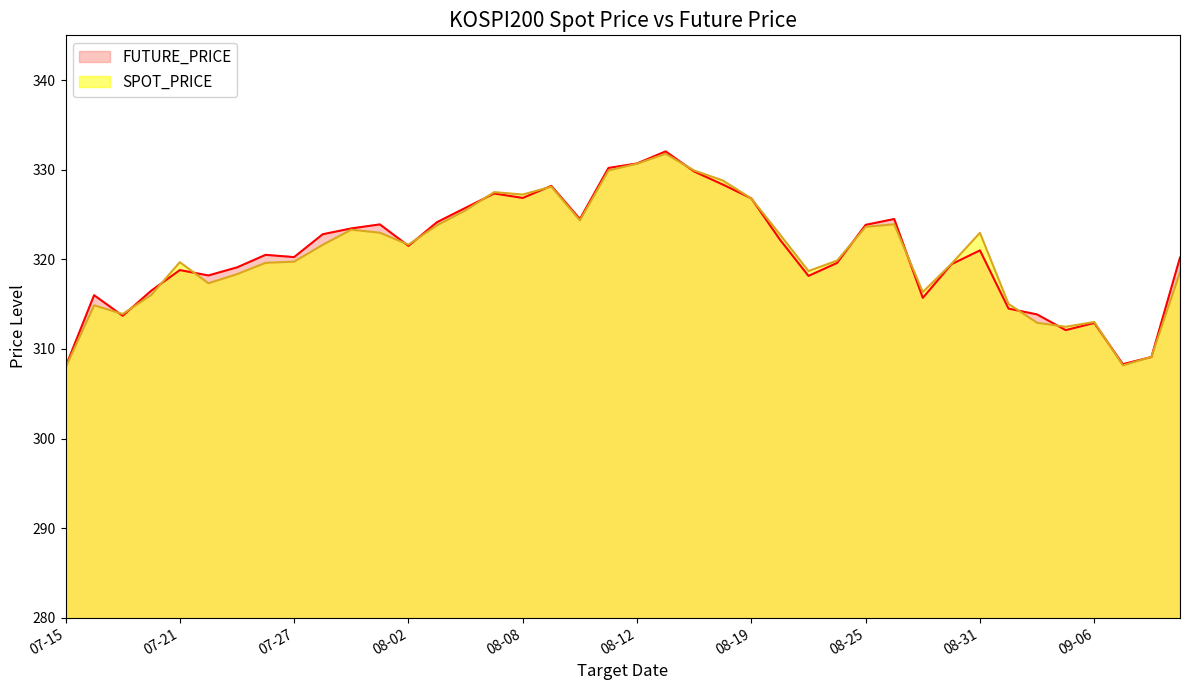

What is the sum of all SPOT_PRICE values?

12828.2